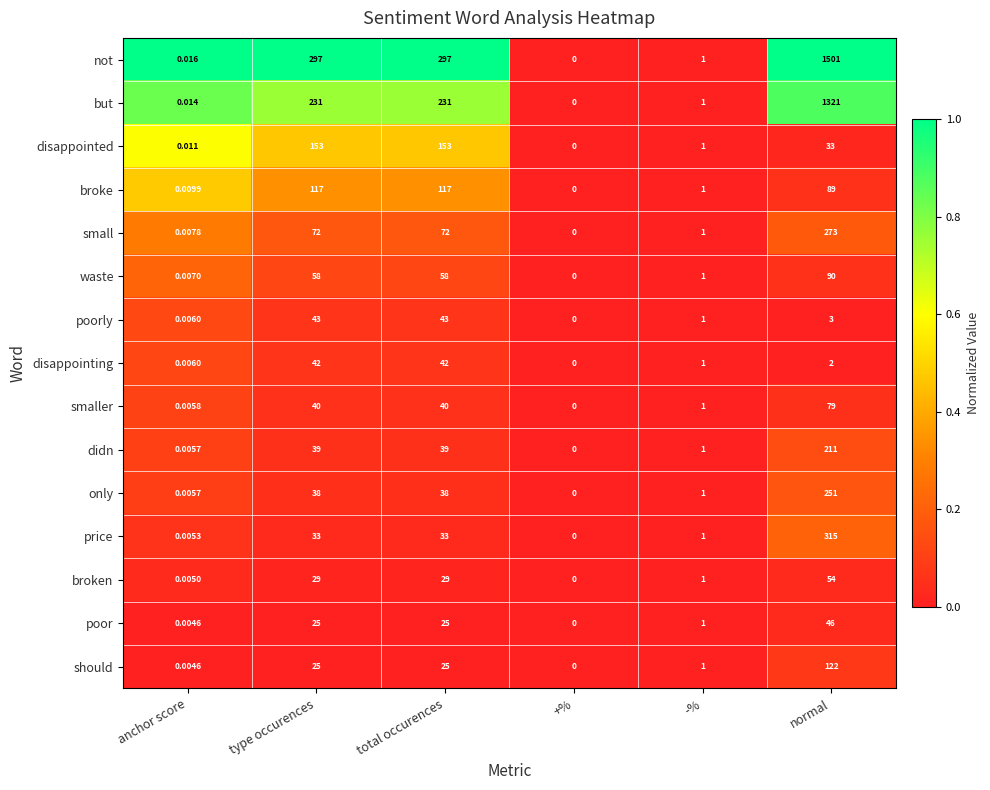

Which series has the widest spread of values?

not